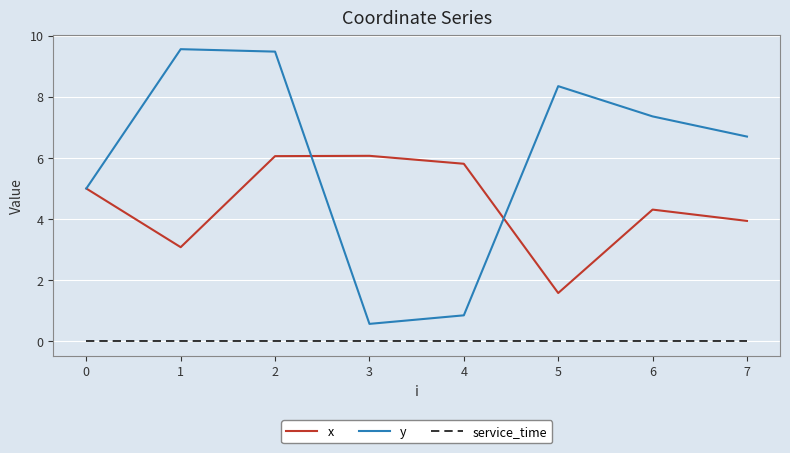

At which label is x closest to 3?

1